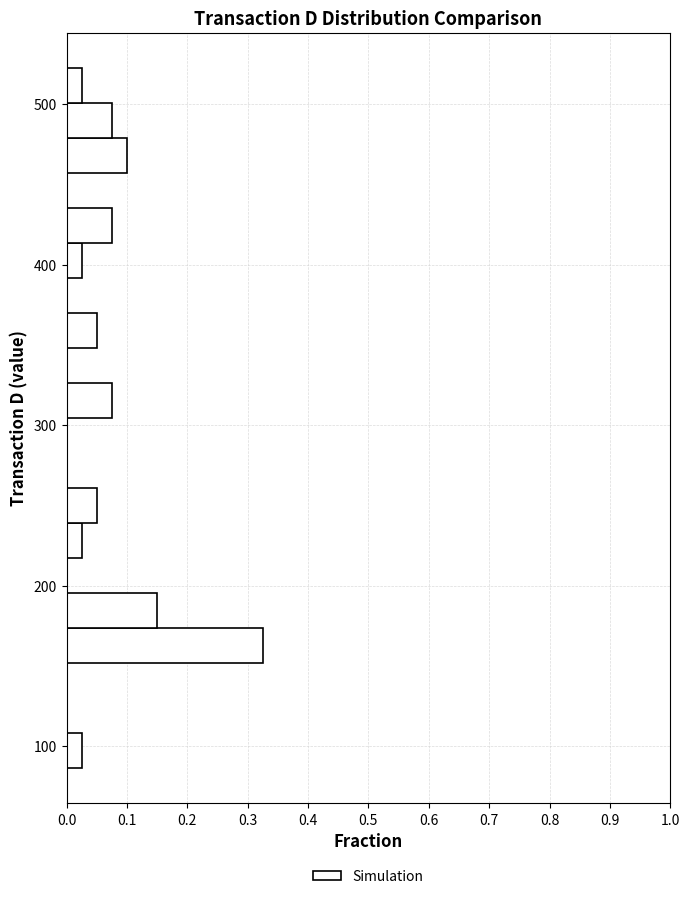

Read against the y-axis, roughly where is the centre of the longest bar?

160